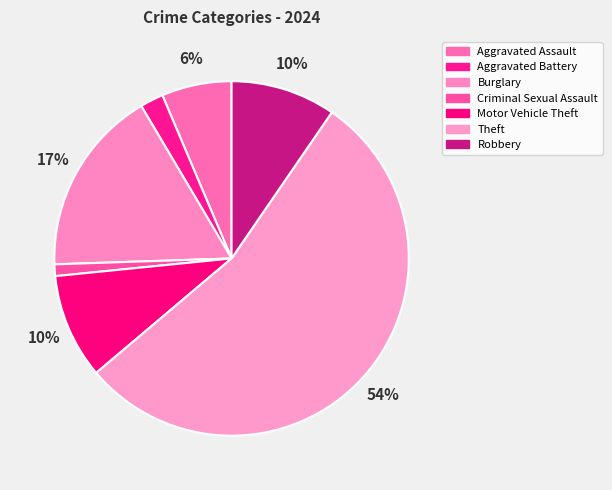

How many segments does this pie chart have?

7